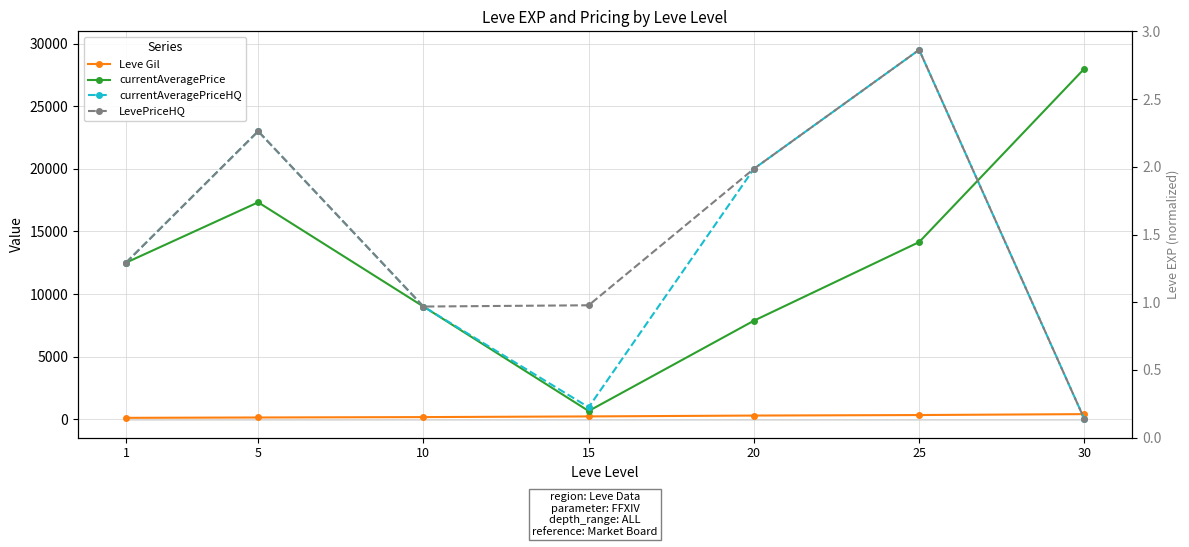

Count the number of categories in the chart.

7